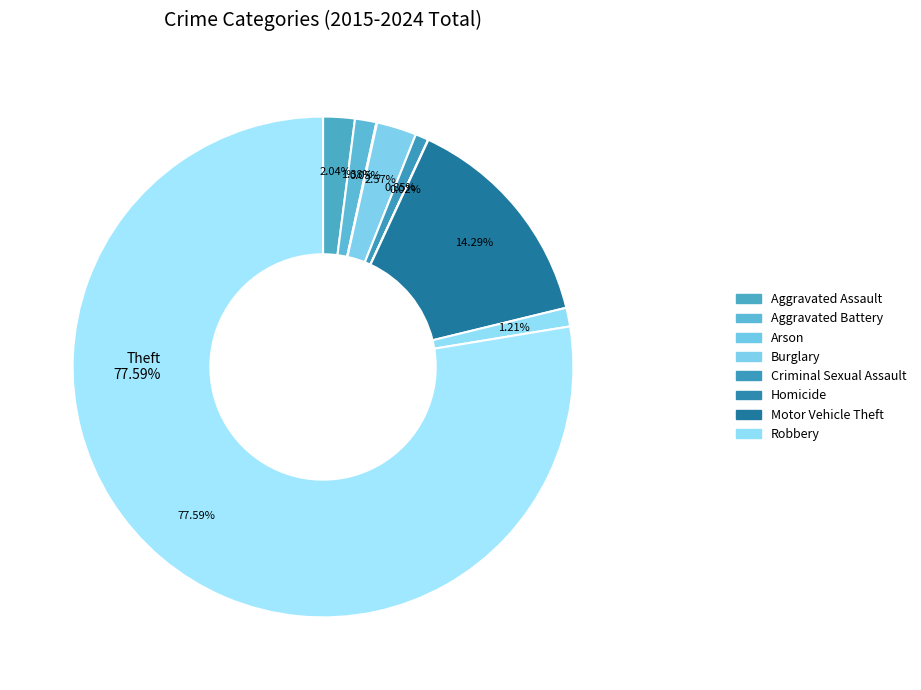

Is there a majority slice in this chart?

Yes